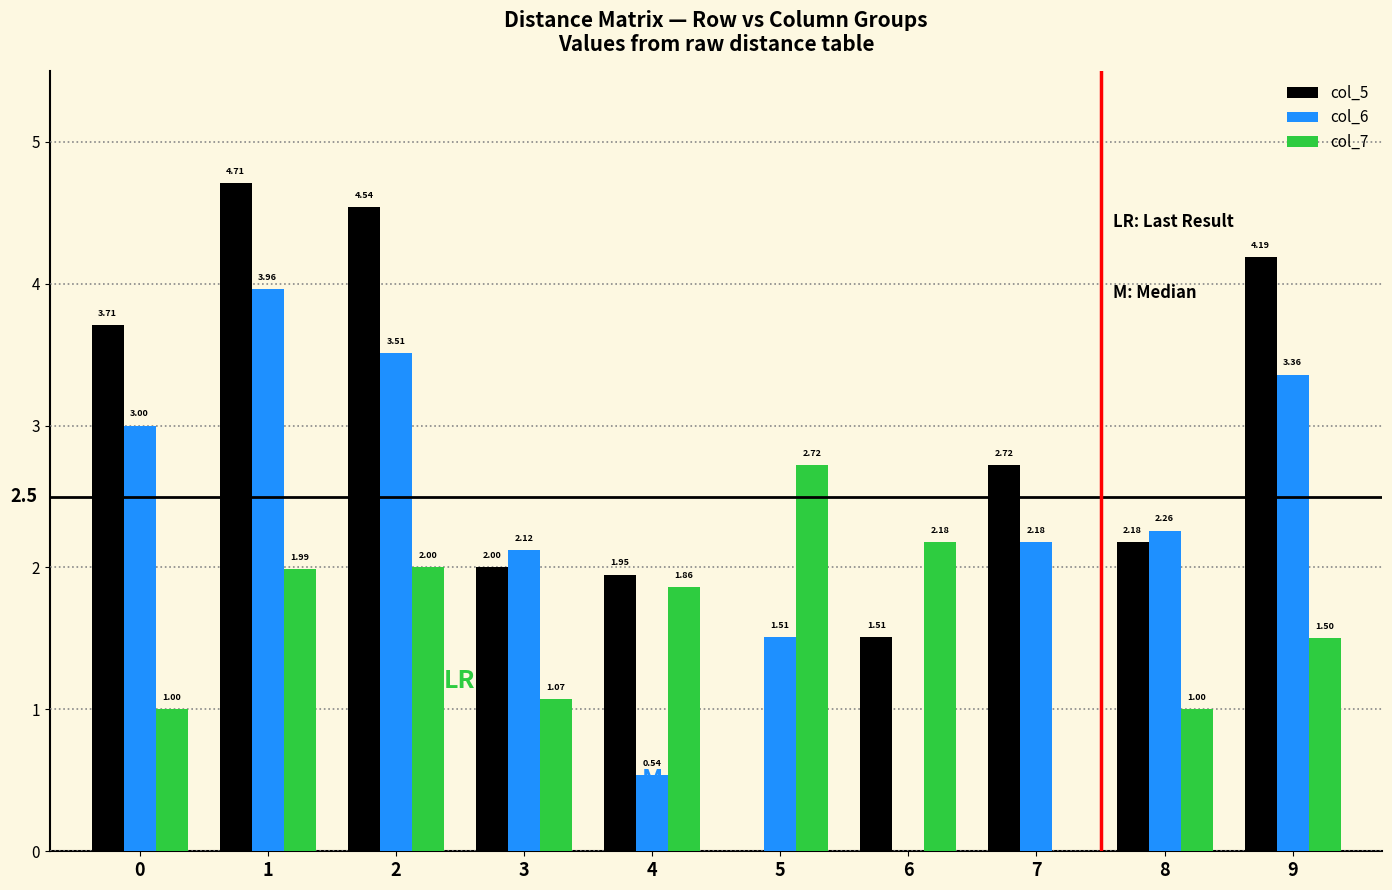

What is the sum of all col_7 values?

15.3